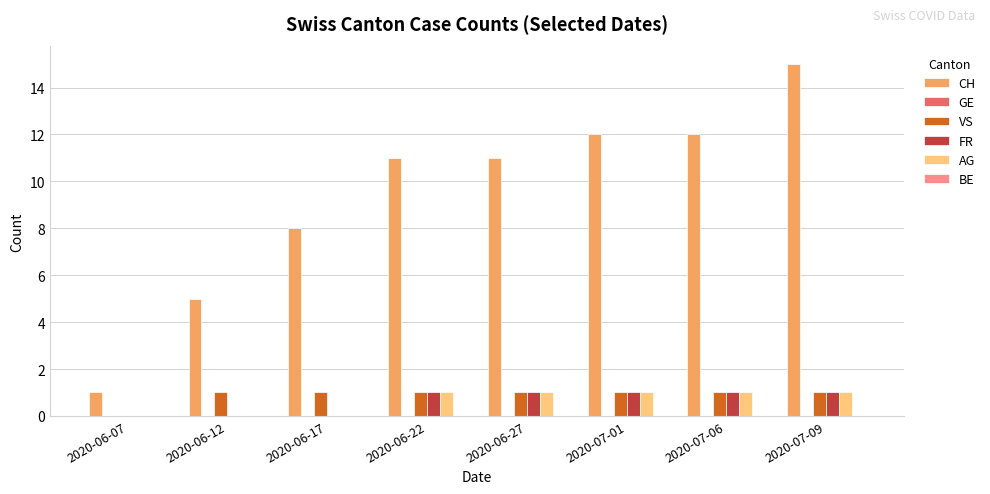

Count the number of categories in the chart.

8